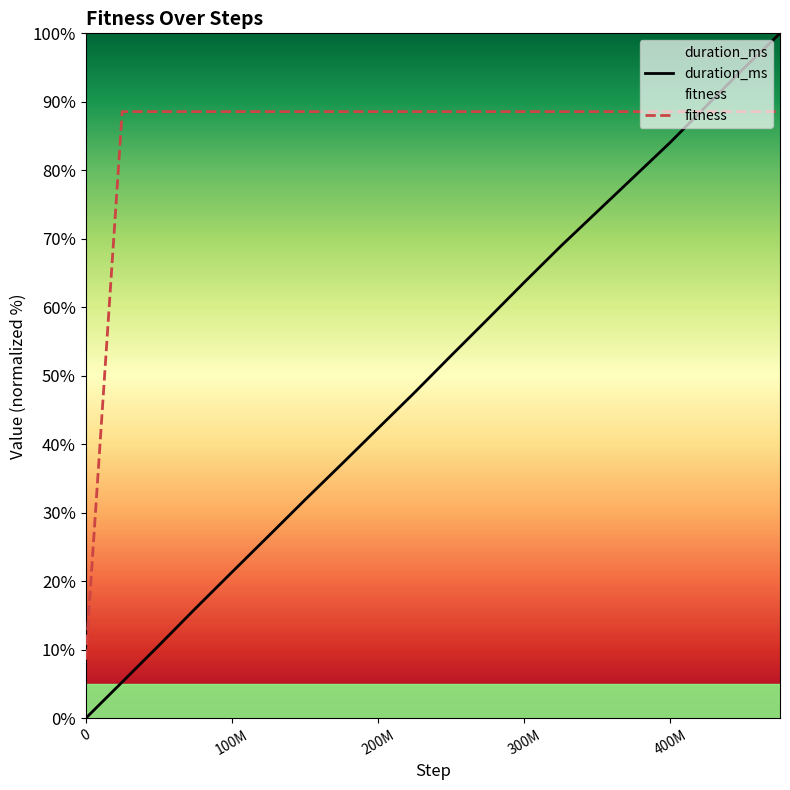

True or false: duration_ms has a value of 13.4 at 300M.

False